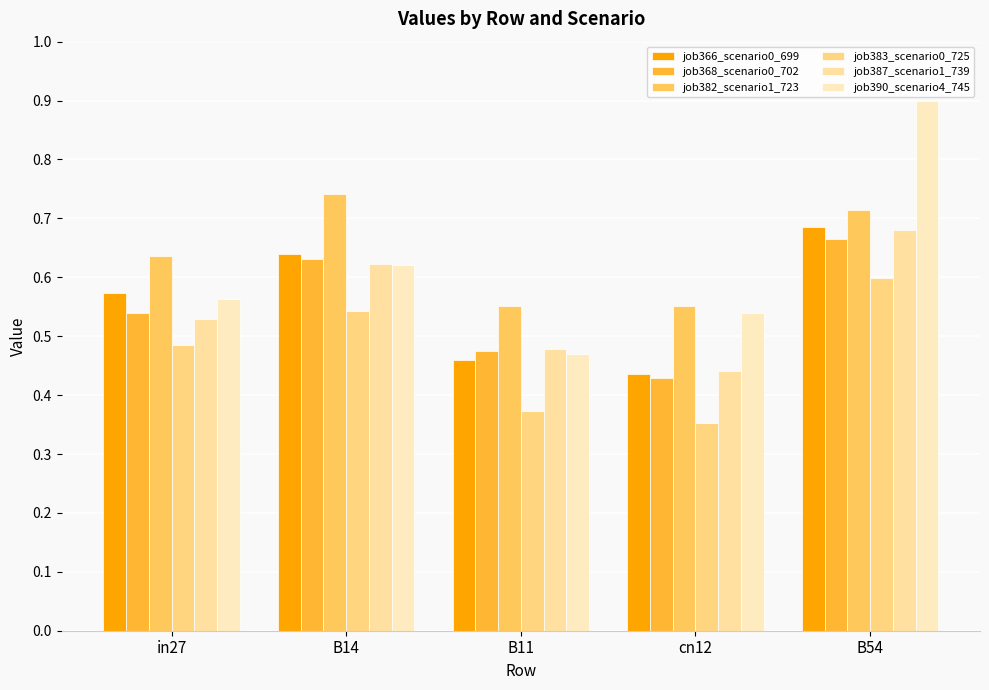

Which series has the largest total across all categories?

job382_scenario1_723